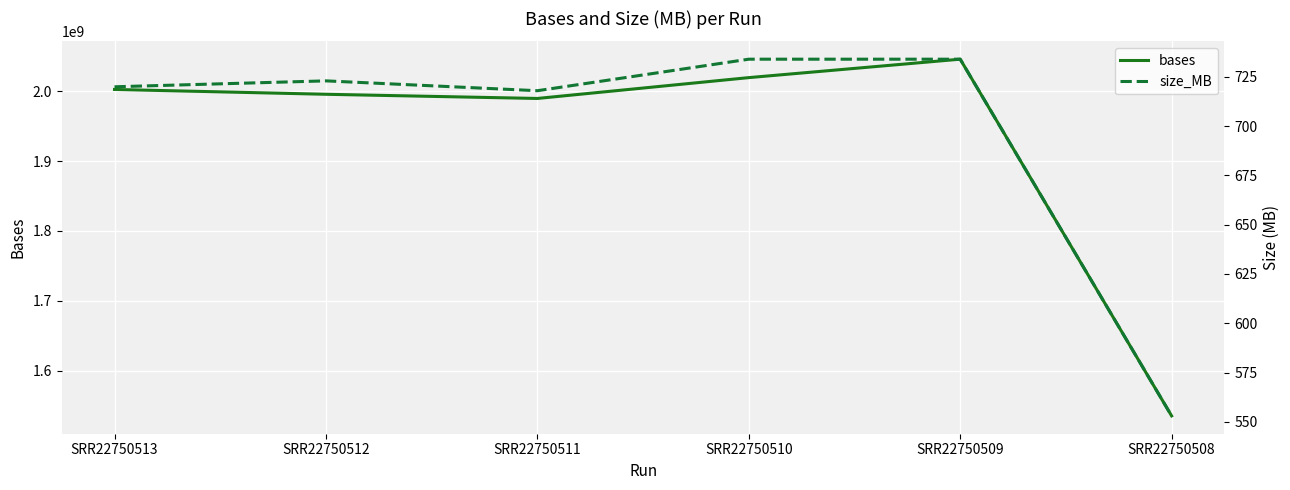

Is it true that bases equals 1989658359 at SRR22750511?

True